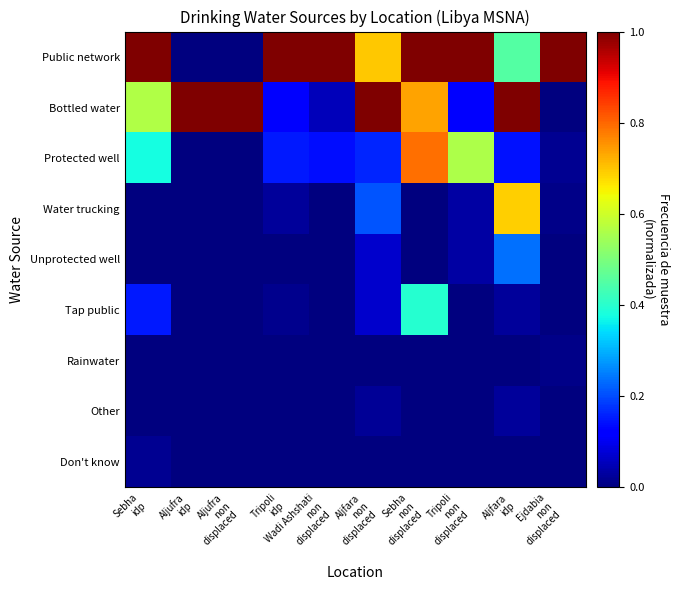

Reading left to right, extract all data points from this chart.

Public network: Sebha
idp=1.0	Aljufra
idp=0.0	Aljufra
non
displaced=0.0	Tripoli
idp=1.0	Wadi Ashshati
non
displaced=1.0	Aljfara
non
displaced=0.7	Sebha
non
displaced=1.0	Tripoli
non
displaced=1.0	Aljfara
idp=0.5	Ejdabia
non
displaced=1.0
Bottled water: Sebha
idp=0.6	Aljufra
idp=1.0	Aljufra
non
displaced=1.0	Tripoli
idp=0.1	Wadi Ashshati
non
displaced=0.1	Aljfara
non
displaced=1.0	Sebha
non
displaced=0.7	Tripoli
non
displaced=0.1	Aljfara
idp=1.0	Ejdabia
non
displaced=0.0
Protected well: Sebha
idp=0.4	Aljufra
idp=0.0	Aljufra
non
displaced=0.0	Tripoli
idp=0.1	Wadi Ashshati
non
displaced=0.1	Aljfara
non
displaced=0.2	Sebha
non
displaced=0.8	Tripoli
non
displaced=0.6	Aljfara
idp=0.1	Ejdabia
non
displaced=0.0
Water trucking: Sebha
idp=0.0	Aljufra
idp=0.0	Aljufra
non
displaced=0.0	Tripoli
idp=0.0	Wadi Ashshati
non
displaced=0.0	Aljfara
non
displaced=0.2	Sebha
non
displaced=0.0	Tripoli
non
displaced=0.0	Aljfara
idp=0.7	Ejdabia
non
displaced=0.0
Unprotected well: Sebha
idp=0.0	Aljufra
idp=0.0	Aljufra
non
displaced=0.0	Tripoli
idp=0.0	Wadi Ashshati
non
displaced=0.0	Aljfara
non
displaced=0.1	Sebha
non
displaced=0.0	Tripoli
non
displaced=0.0	Aljfara
idp=0.2	Ejdabia
non
displaced=0.0
Tap public: Sebha
idp=0.2	Aljufra
idp=0.0	Aljufra
non
displaced=0.0	Tripoli
idp=0.0	Wadi Ashshati
non
displaced=0.0	Aljfara
non
displaced=0.1	Sebha
non
displaced=0.4	Tripoli
non
displaced=0.0	Aljfara
idp=0.0	Ejdabia
non
displaced=0.0
Rainwater: Sebha
idp=0.0	Aljufra
idp=0.0	Aljufra
non
displaced=0.0	Tripoli
idp=0.0	Wadi Ashshati
non
displaced=0.0	Aljfara
non
displaced=0.0	Sebha
non
displaced=0.0	Tripoli
non
displaced=0.0	Aljfara
idp=0.0	Ejdabia
non
displaced=0.0
Other: Sebha
idp=0.0	Aljufra
idp=0.0	Aljufra
non
displaced=0.0	Tripoli
idp=0.0	Wadi Ashshati
non
displaced=0.0	Aljfara
non
displaced=0.0	Sebha
non
displaced=0.0	Tripoli
non
displaced=0.0	Aljfara
idp=0.0	Ejdabia
non
displaced=0.0
Don't know: Sebha
idp=0.0	Aljufra
idp=0.0	Aljufra
non
displaced=0.0	Tripoli
idp=0.0	Wadi Ashshati
non
displaced=0.0	Aljfara
non
displaced=0.0	Sebha
non
displaced=0.0	Tripoli
non
displaced=0.0	Aljfara
idp=0.0	Ejdabia
non
displaced=0.0